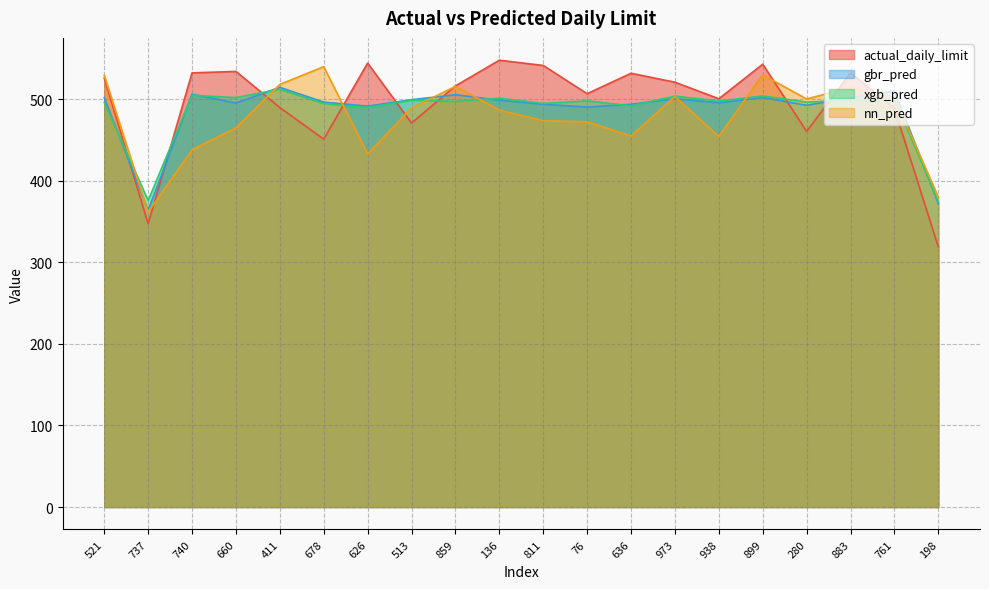

What is the label of the 10th point from the right?

811